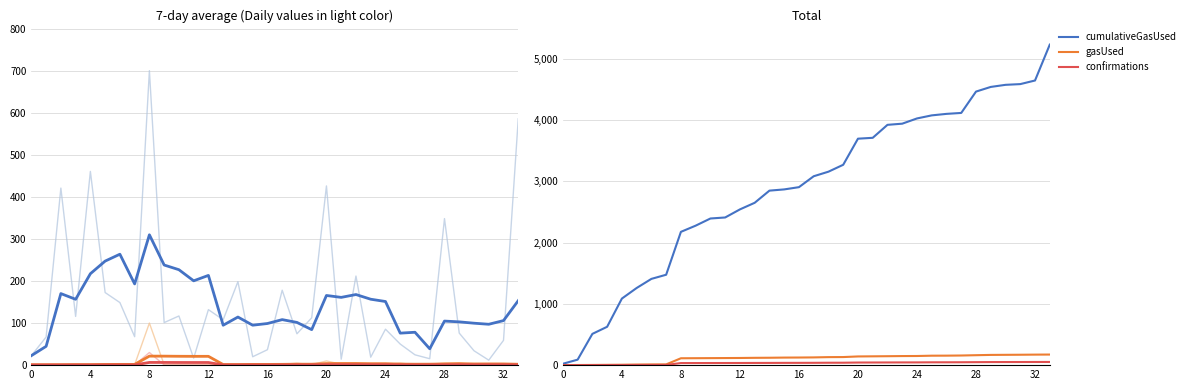

Reading left to right, list all the values displayed in this chart.

cumulativeGasUsed: 22.6	89.4	510.3	626.1	1086.6	1259.1	1407.9	1475.5	2175.5	2276.6	2393.4	2410.1	2542.0	2649.8	2848.2	2868.2	2904.9	3083.0	3157.6	3270.1	3696.2	3710.3	3922.1	3941.0	4026.5	4076.6	4101.1	4116.4	4464.7	4540.9	4575.1	4586.9	4645.8	5231.4
gasUsed: 1.1	2.1	3.3	5.1	6.3	9.2	11.1	12.2	112.2	113.2	114.4	115.7	116.9	119.4	120.6	123.2	124.3	126.2	130.8	131.8	141.8	143.8	145.8	148.1	149.1	154.1	154.9	157.2	162.2	166.9	168.3	169.6	171.6	172.8
confirmations: 0.3	0.6	1.0	1.5	1.9	2.7	3.3	3.7	33.7	34.0	34.3	34.7	35.1	35.8	36.2	37.0	37.3	37.9	39.2	39.6	42.6	43.1	43.7	44.4	44.7	46.2	46.5	47.2	48.7	50.1	50.5	50.9	51.5	51.8